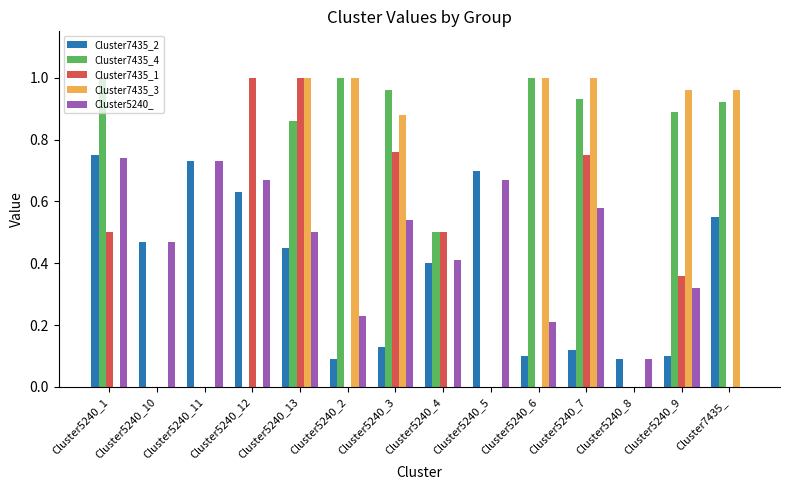

The Cluster7435_1 series shows 0.0 at Cluster5240_5. True or false?

True